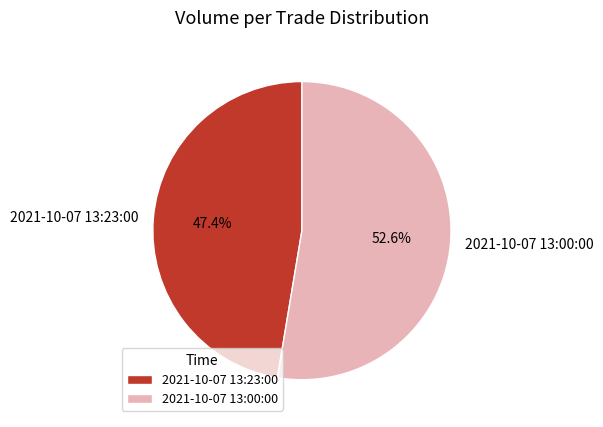

Approximately how many times larger is the value at 2021-10-07 13:00:00 compared to 2021-10-07 13:23:00?

1.1